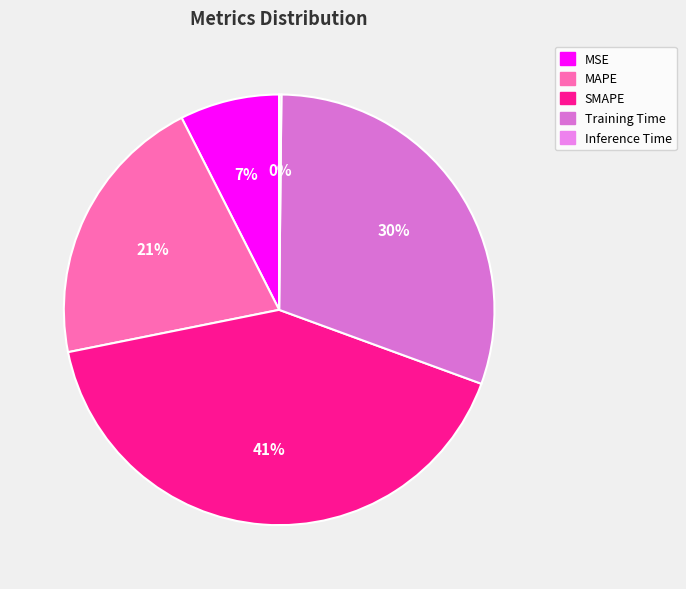

To the nearest percent, what portion does MSE represent?

7%